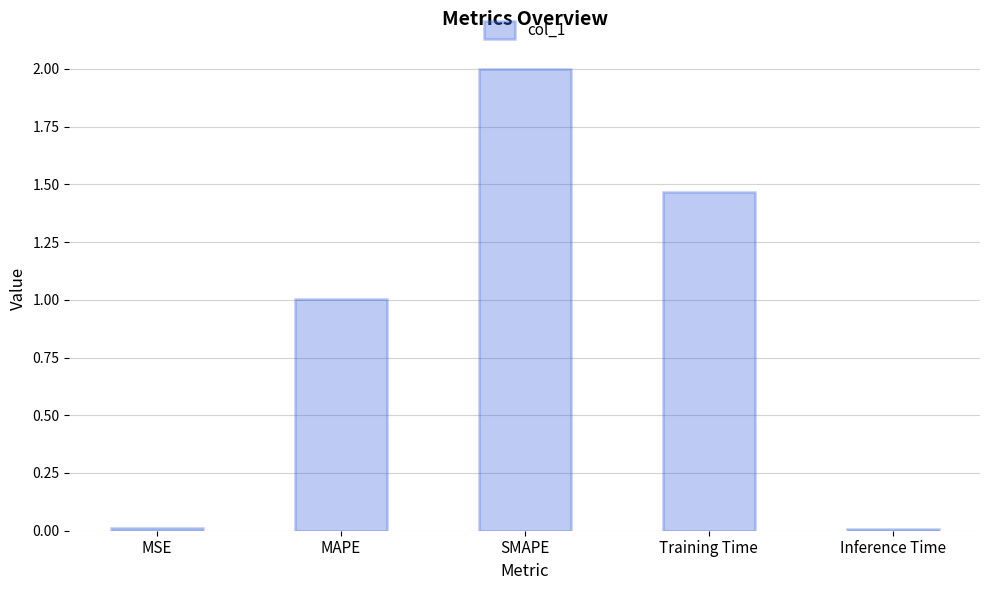

What is the average value?

0.9